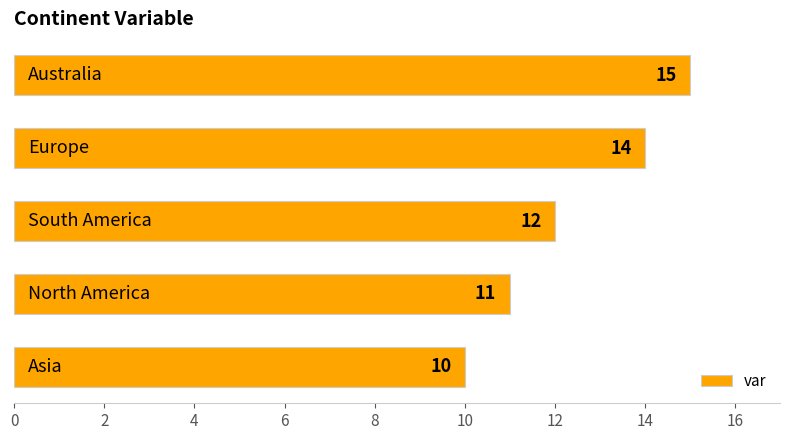

What is the difference between the maximum and minimum values?

5